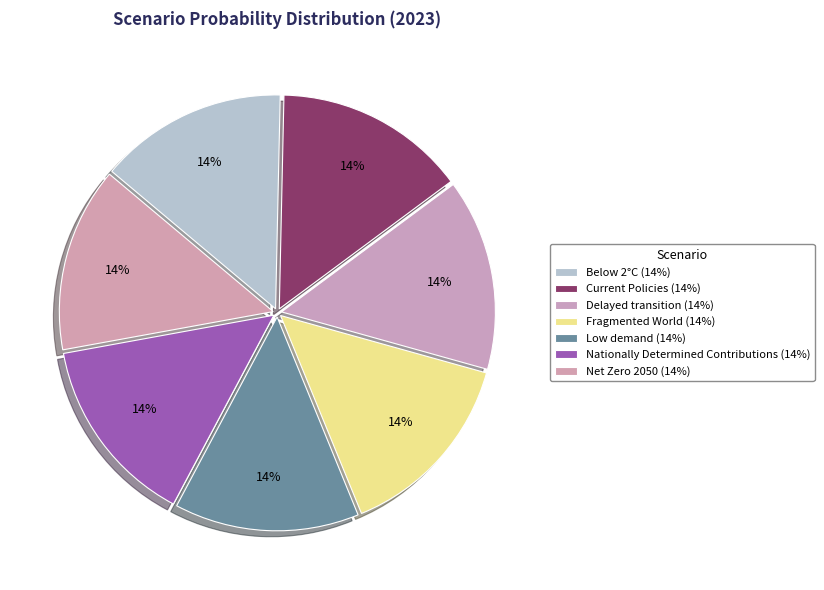

How many segments does this pie chart have?

7